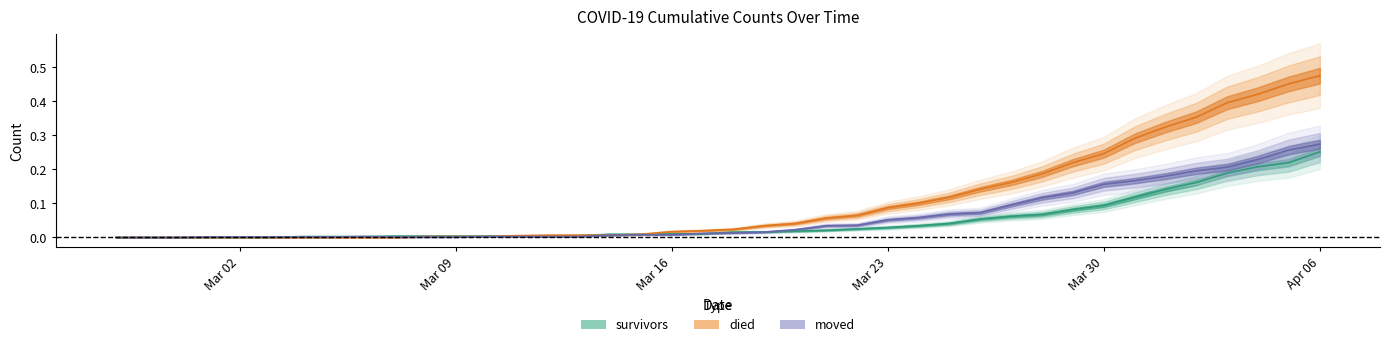

What is the difference between the maximum and minimum values in the moved series?

0.3